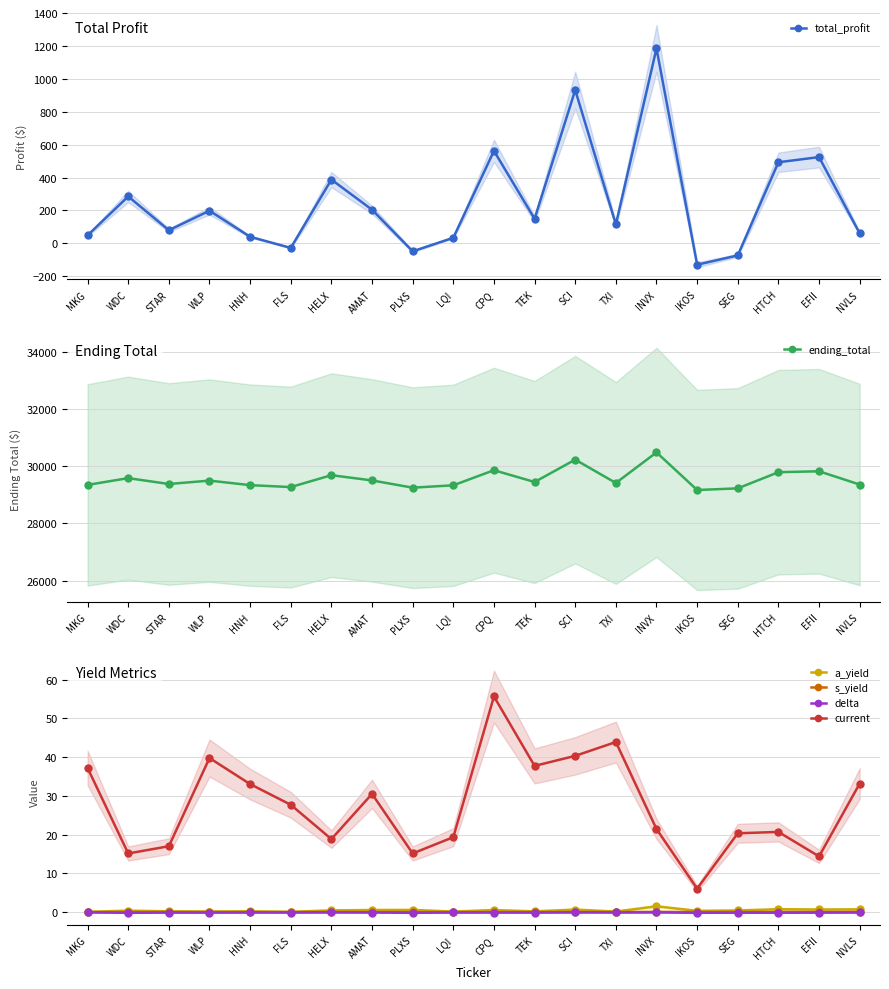

At which label does ending_total reach its minimum?

IKOS